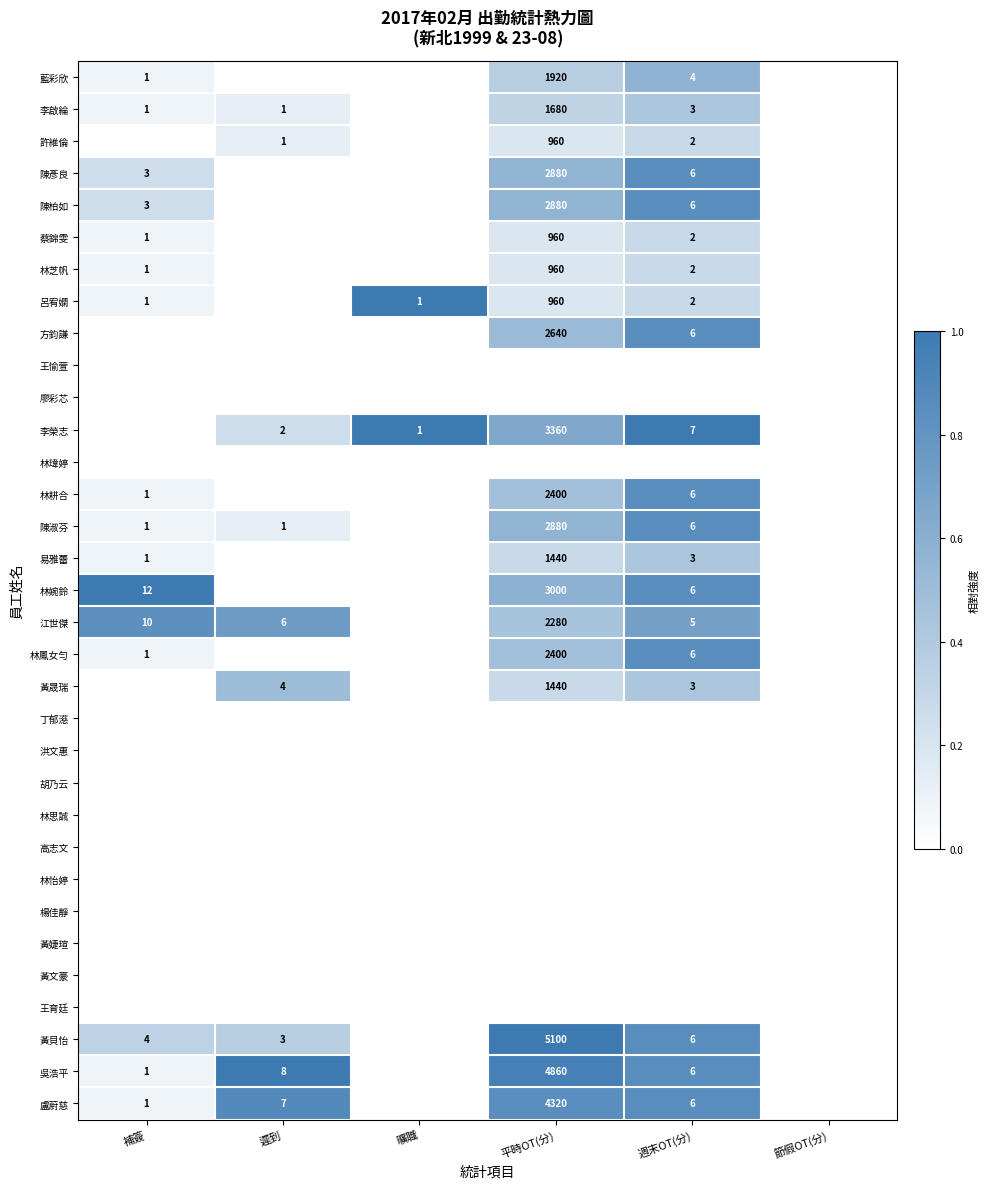

How many categories are shown in the chart?

6